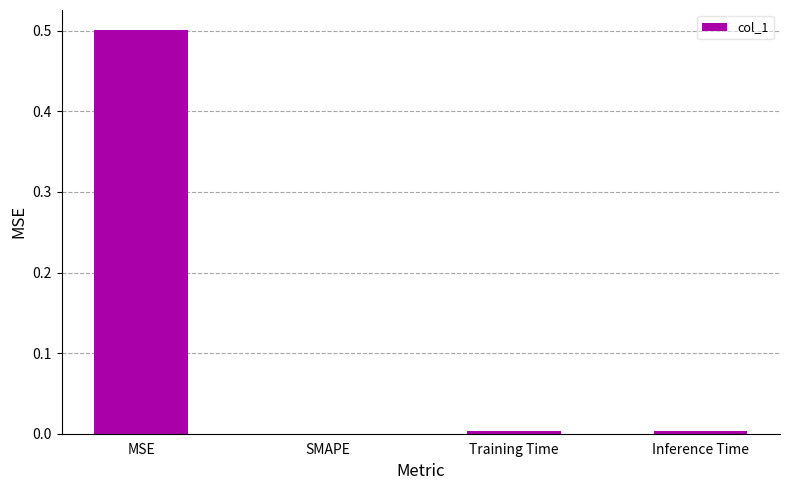

What is the sum of all values?

0.5